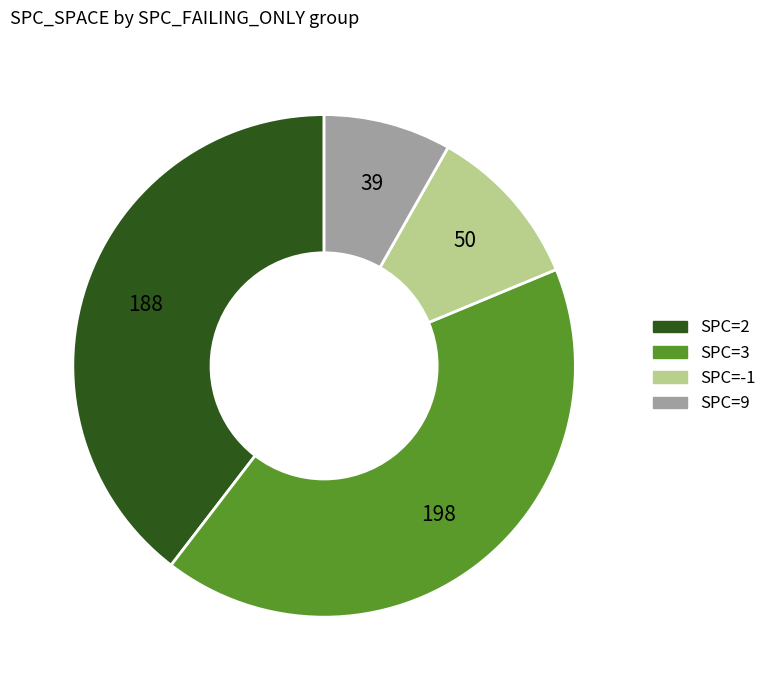

Is there a majority slice in this chart?

No